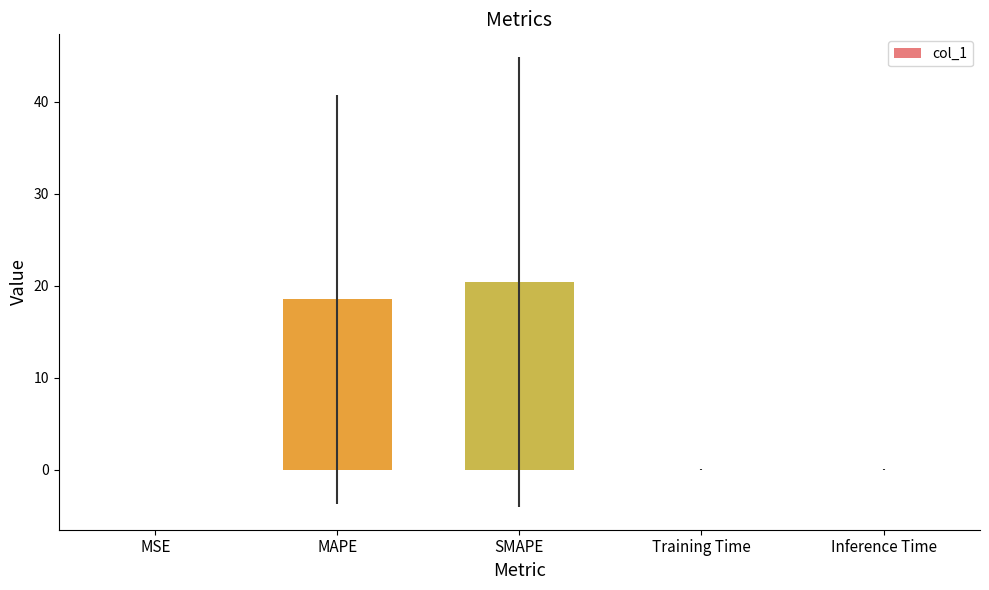

How many distinct data groups are displayed?

1